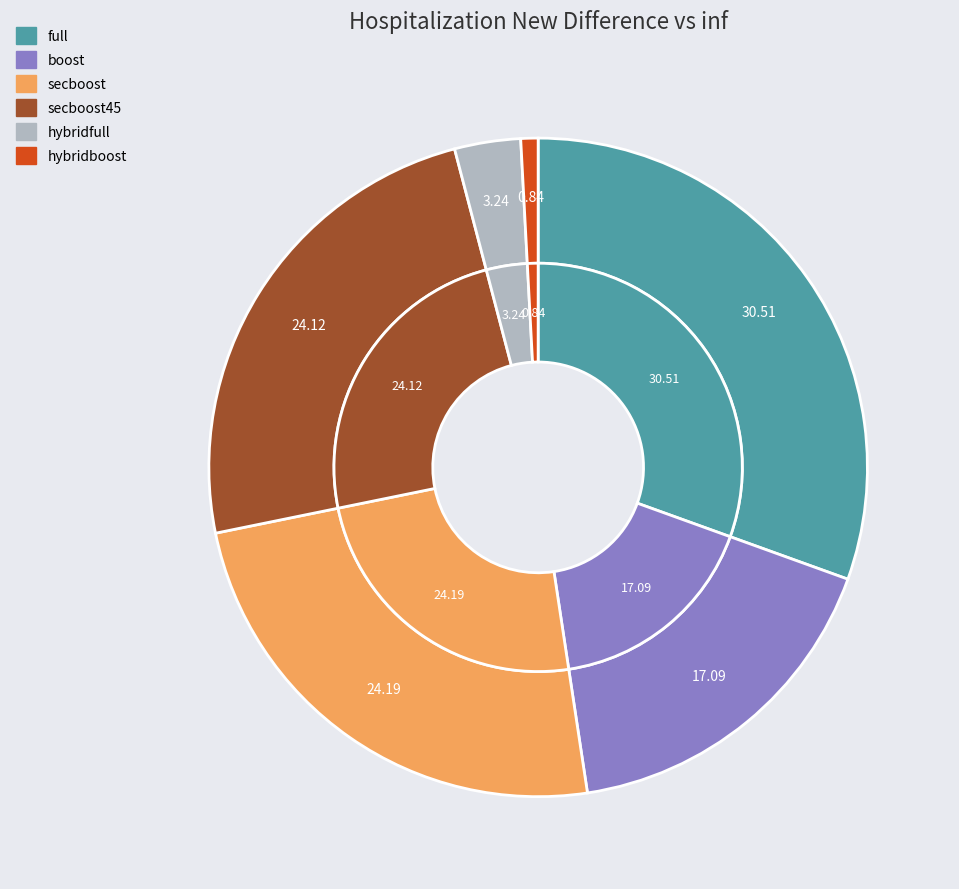

What is the total percentage of hybridfull and boost?

20.3%